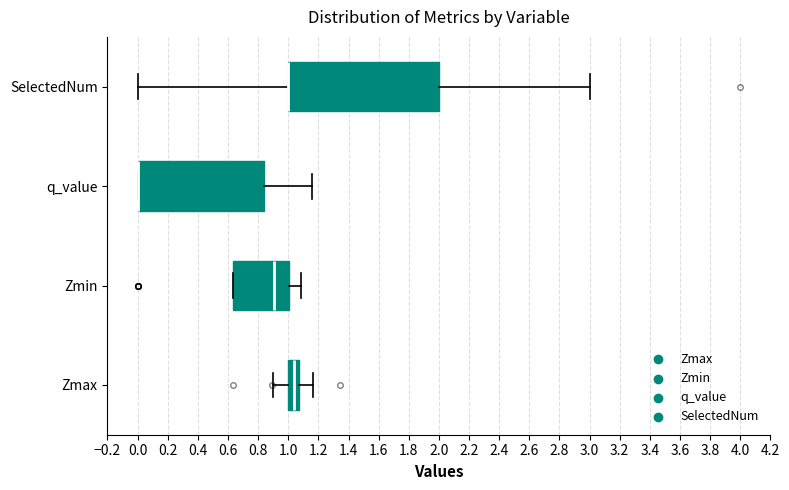

Comparing the boxes themselves (not the whiskers), which one is the widest?

SelectedNum